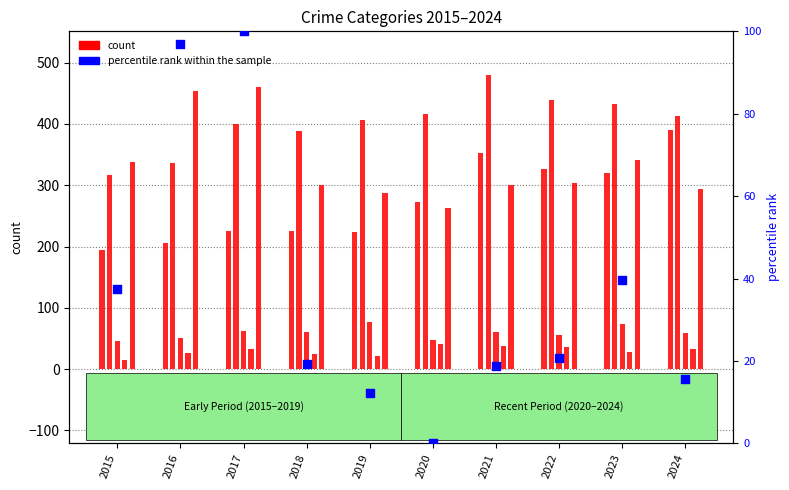

At which category is the sum across all series the highest?

2017